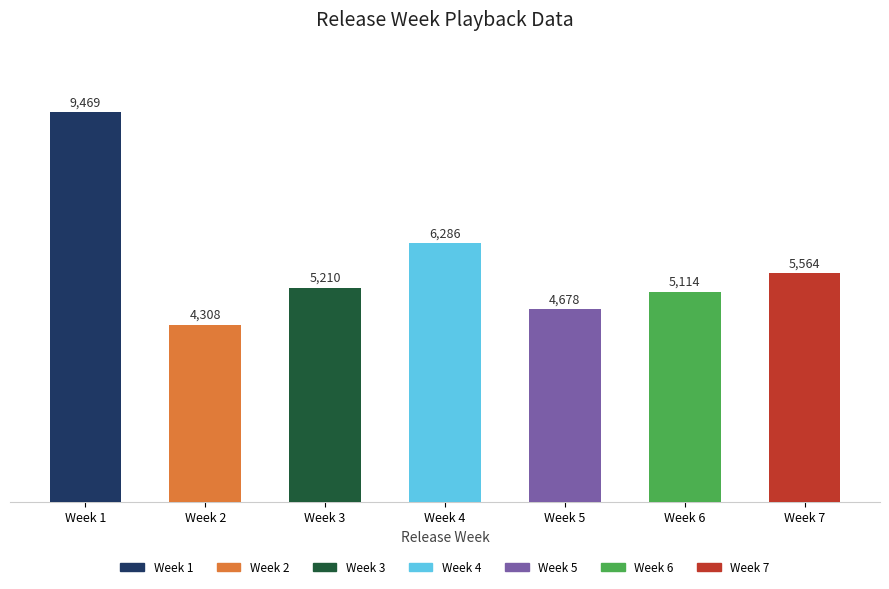

Rank the categories by value from highest to lowest.

Week 1, Week 4, Week 7, Week 3, Week 6, Week 5, Week 2